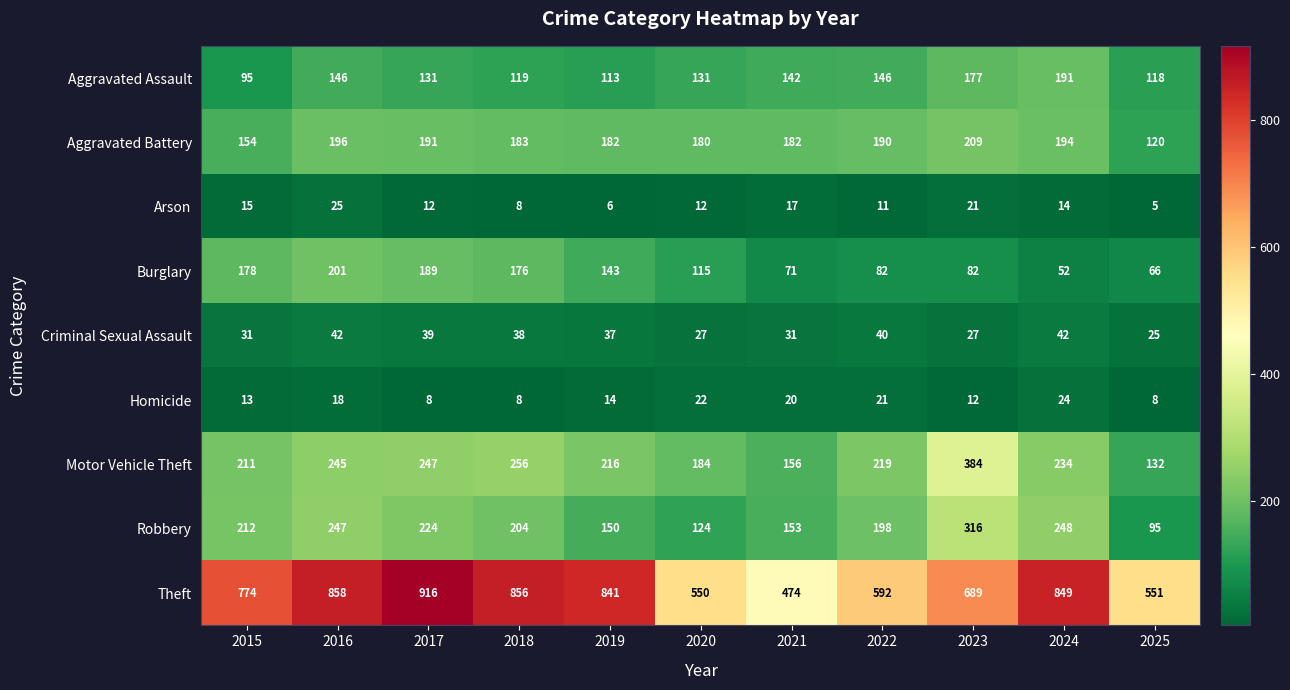

What is the sum of all Aggravated Assault values?

1509